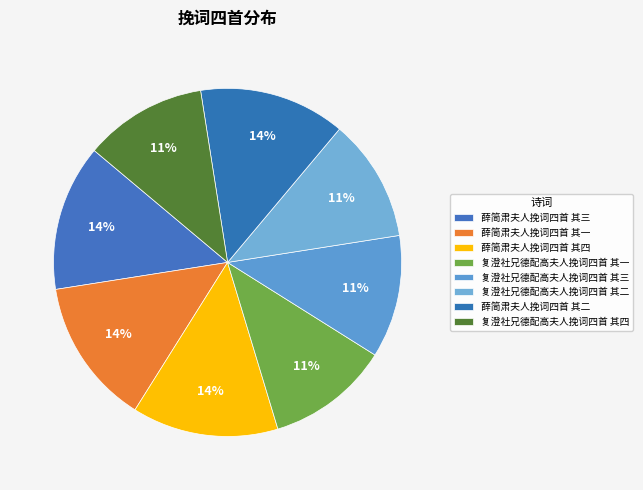

Is 薛简肃夫人挽词四首 其一 the majority of the pie?

No